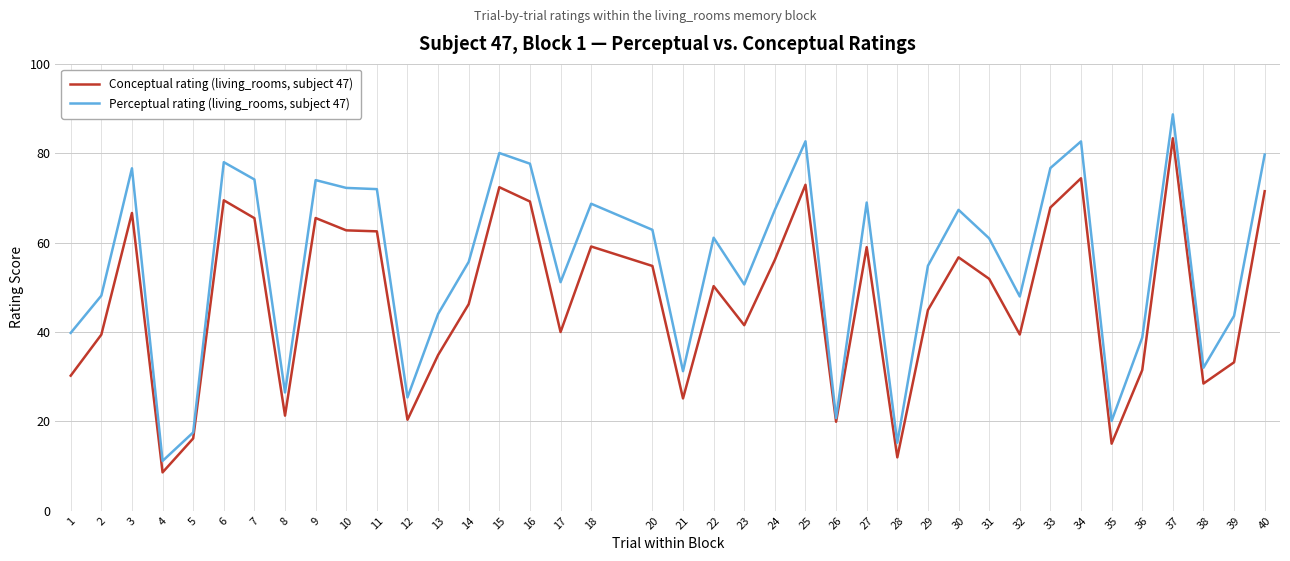

Is the value of Conceptual rating (living_rooms, subject 47) at 1 greater than the value of Perceptual rating (living_rooms, subject 47) at 14?

No